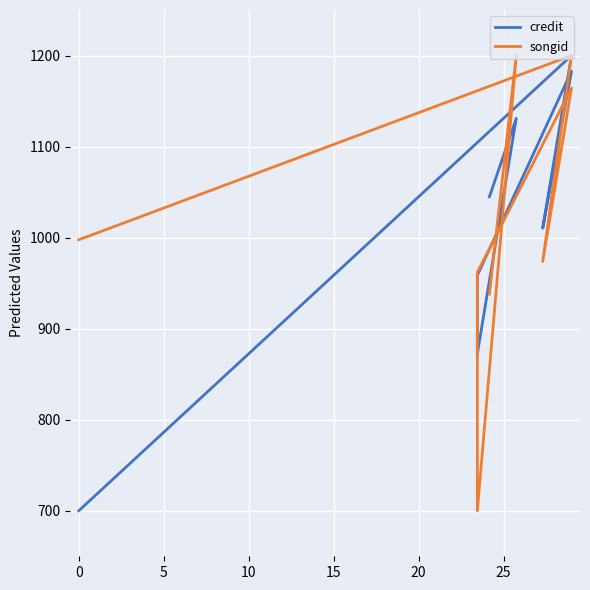

Does the chart display data point markers on the line(s)?

No